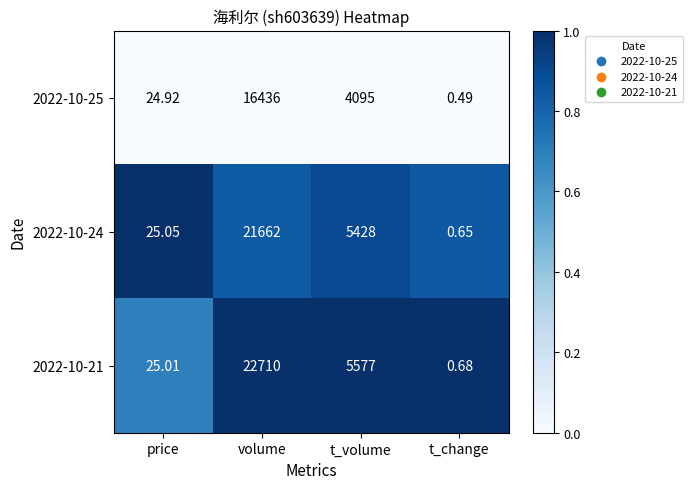

Is the value of 2022-10-21 at t_change greater than the value of 2022-10-25 at volume?

No